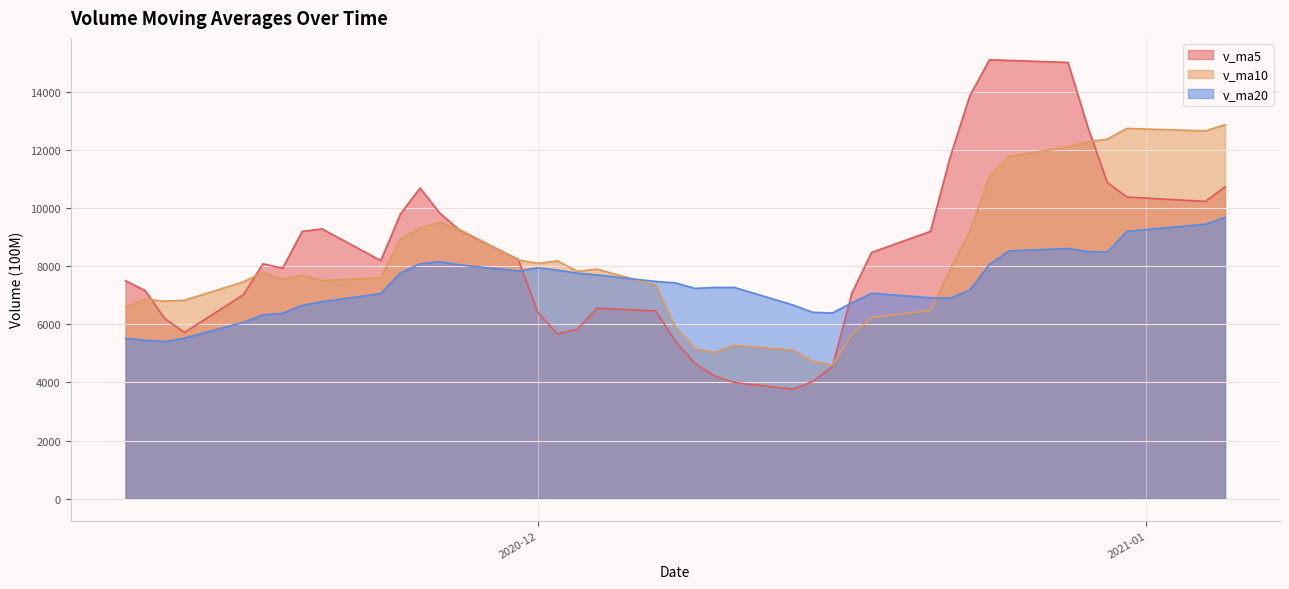

Does the chart display data point markers on the line(s)?

No